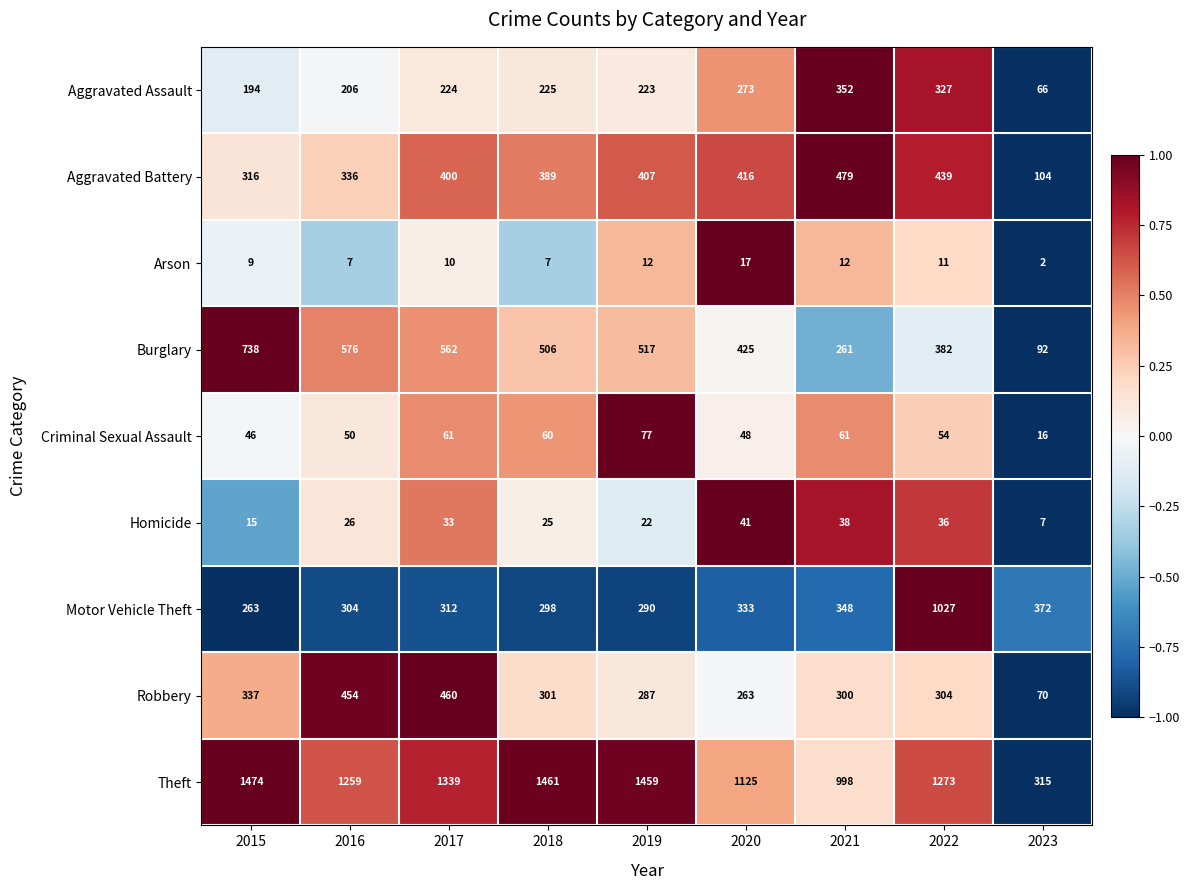

What is the average value of the Aggravated Battery series?

365